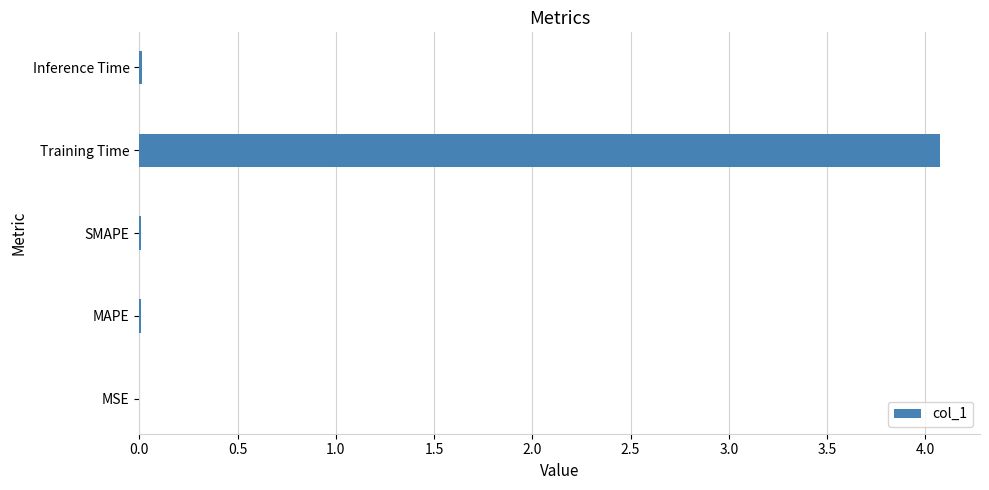

Between Training Time and Inference Time, which is larger?

Training Time